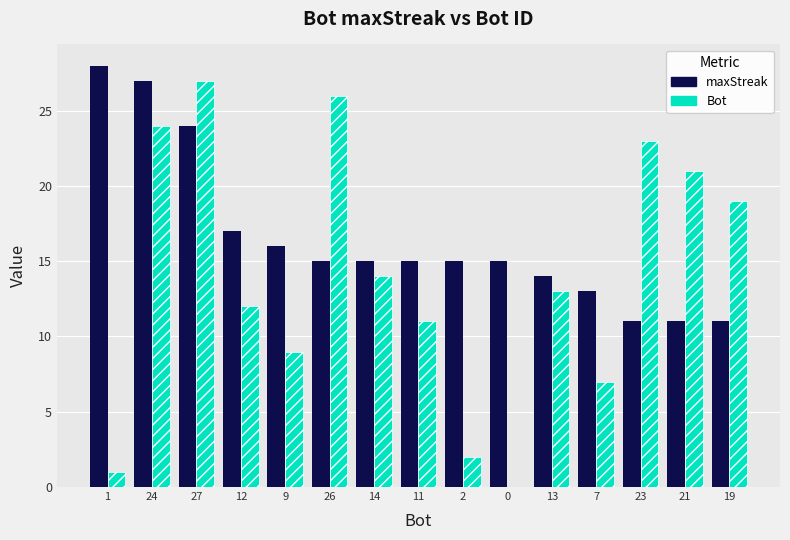

How many data points does each series have?

15